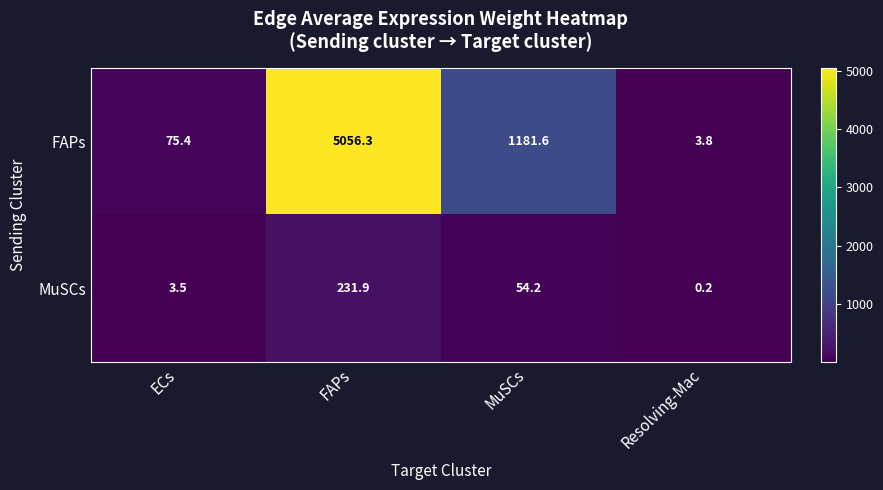

What is the total value across all series at FAPs?

5288.2